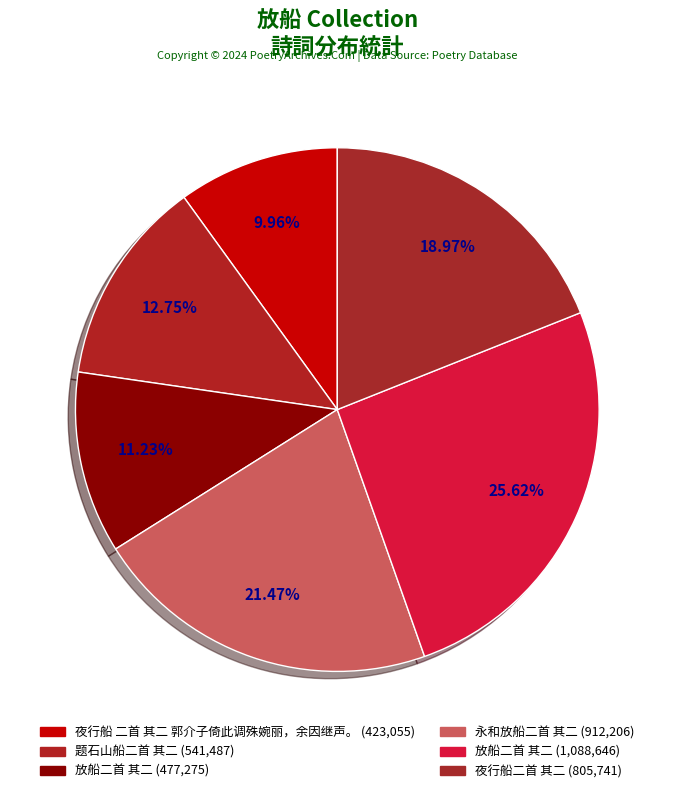

Which category has the smallest portion of the pie?

夜行船 二首 其二 郭介子倚此调殊婉丽，余因继声。 (423,055)